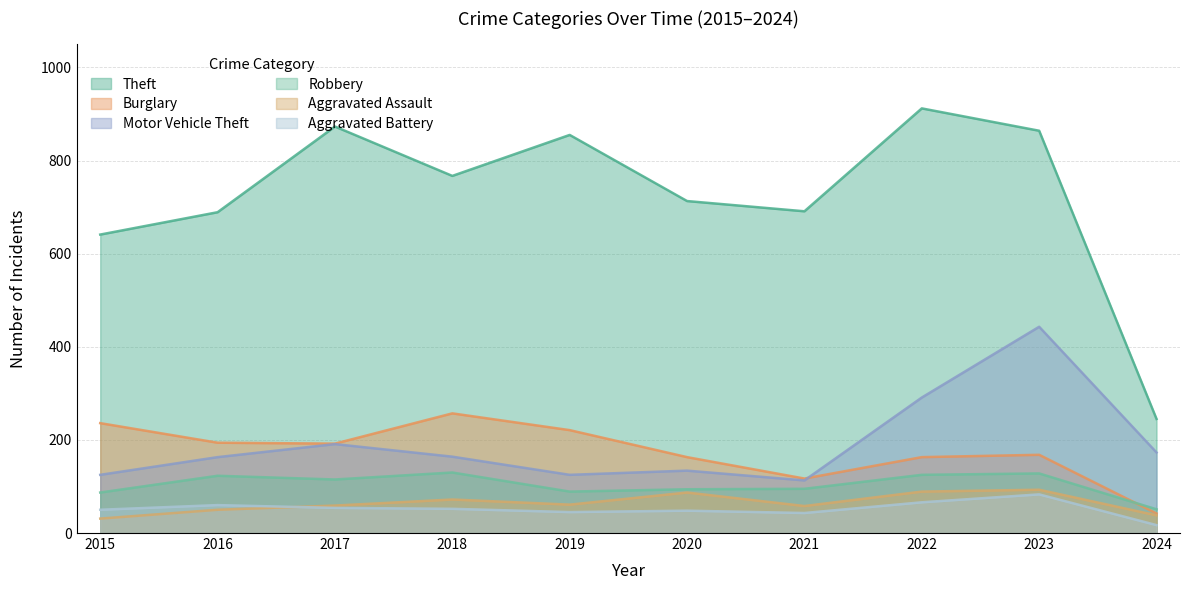

Reading left to right, extract all data points from this chart.

Theft: 641	689	873	767	855	713	691	912	864	245
Burglary: 236	194	192	257	221	163	117	163	168	42
Motor Vehicle Theft: 125	163	191	164	125	134	113	291	443	173
Robbery: 87	123	115	130	89	94	95	125	128	51
Aggravated Assault: 31	50	59	72	61	87	58	89	93	38
Aggravated Battery: 50	60	54	52	45	48	43	66	83	17